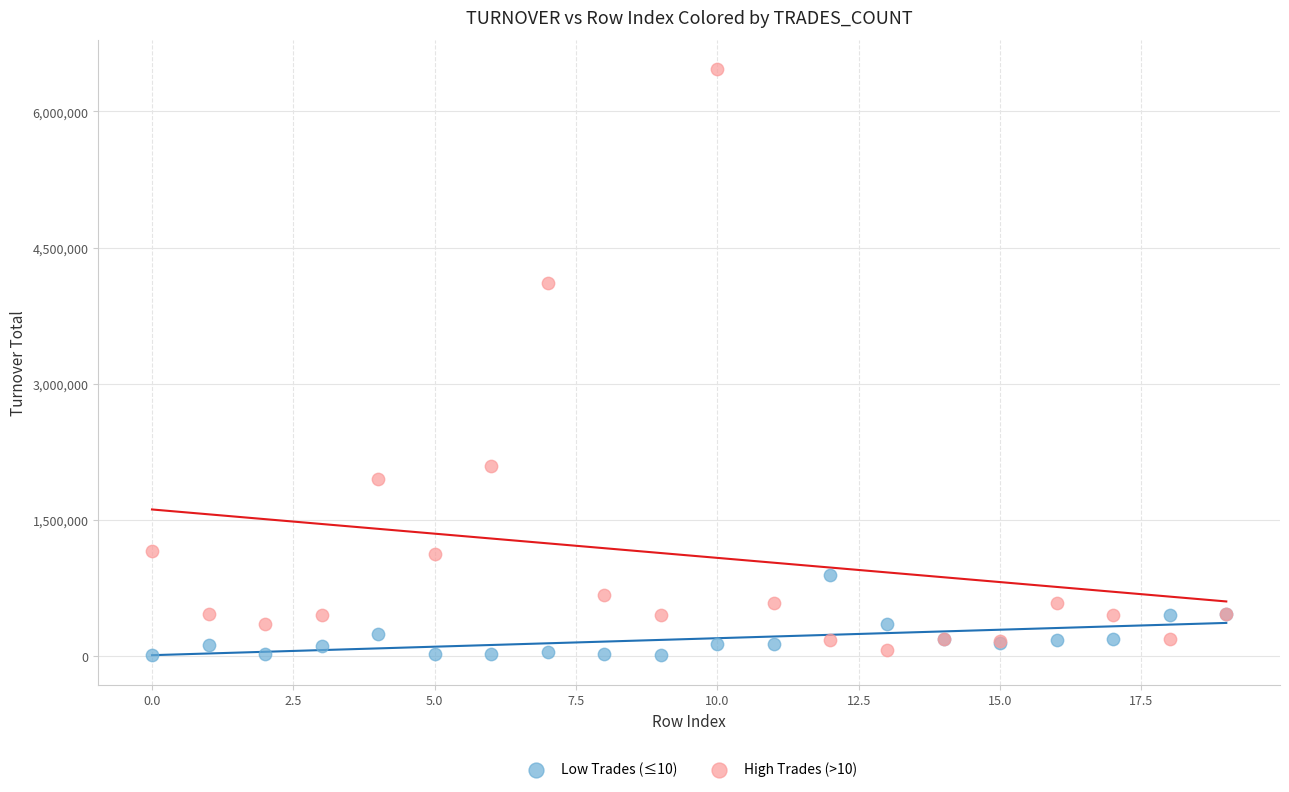

Across all series, what Y value is closest to 3237220?

4111625.0